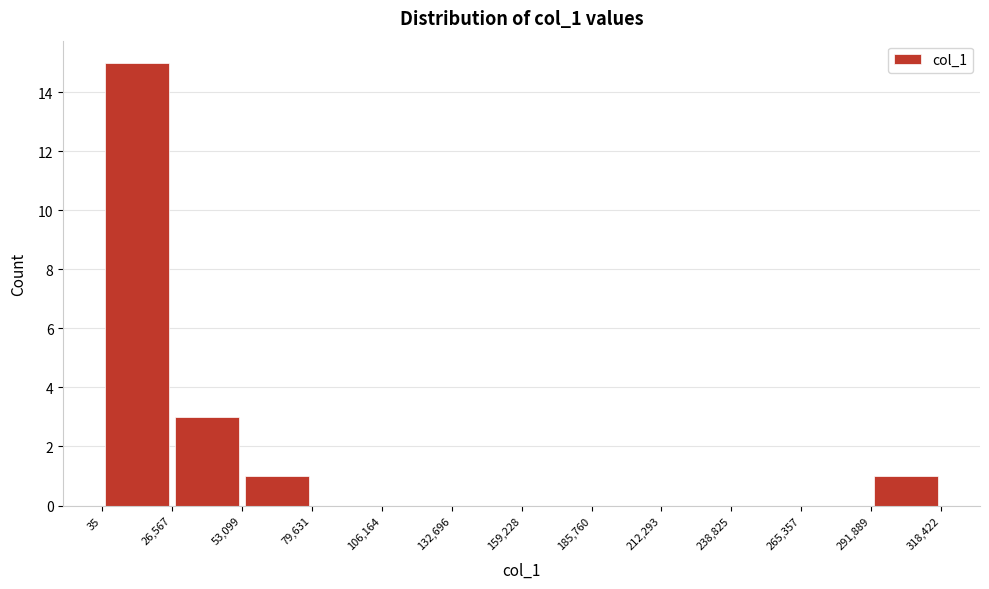

What is the height of the bar covering 35 to 26,567 on the x-axis? The values are not printed on the chart, so give them approximately, as read against the axis.

15